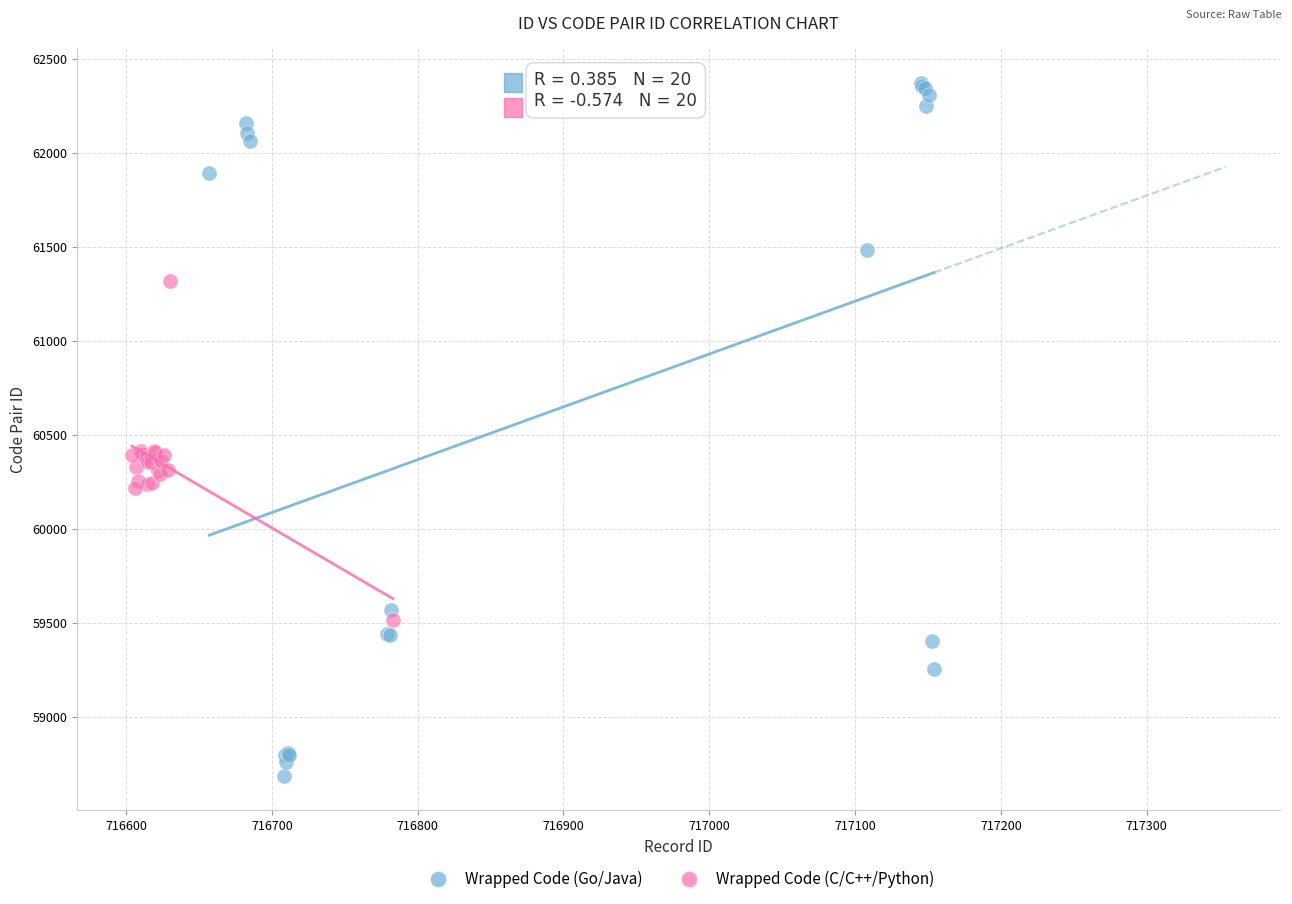

Which series has the largest Y range (max minus min)?

Wrapped Code (Go/Java)